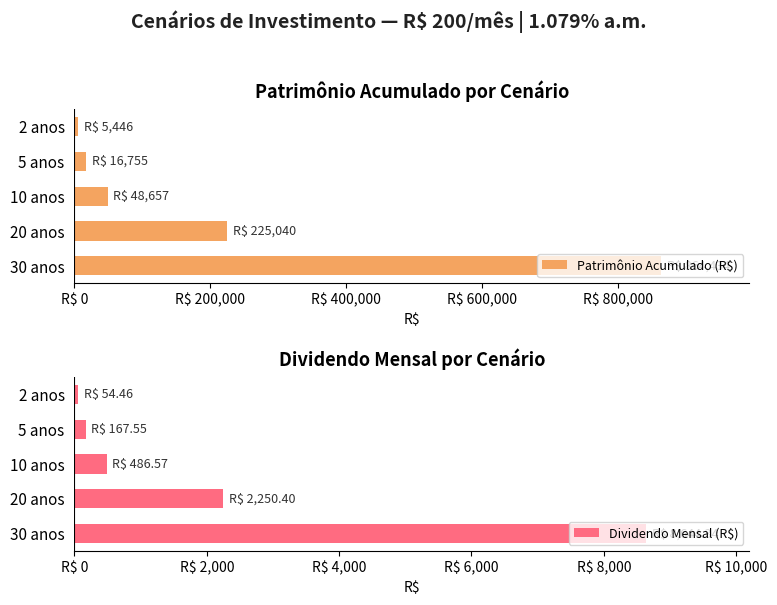

What are all the series names shown in the legend?

Patrimônio Acumulado (R$), Dividendo Mensal (R$)